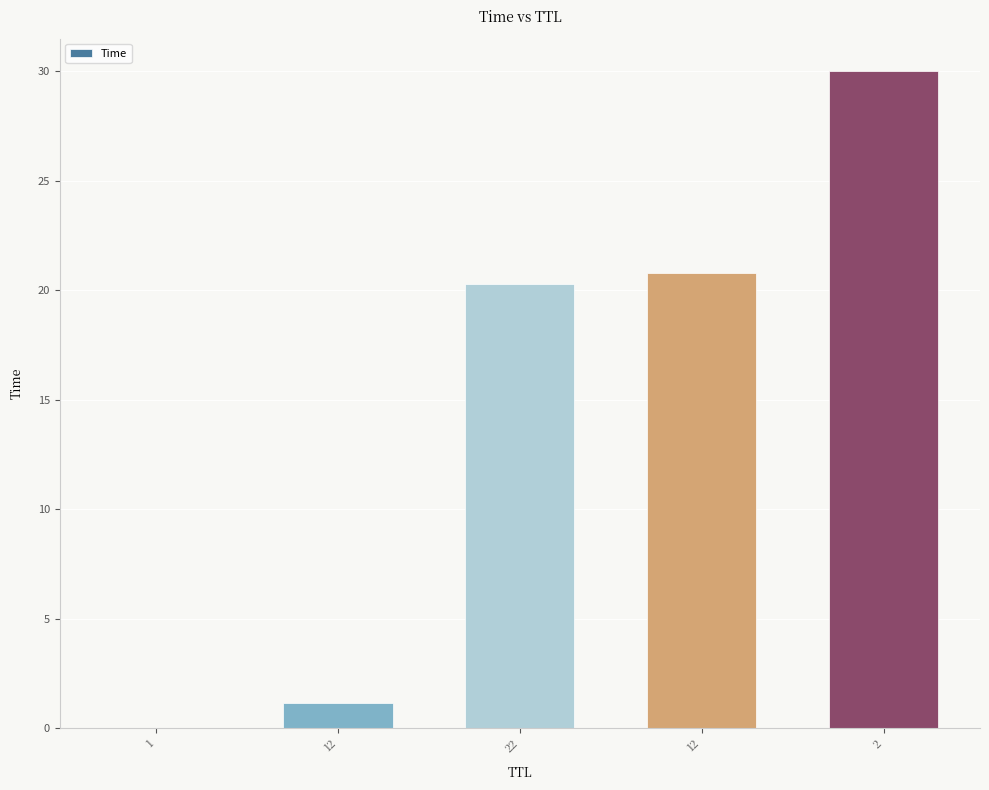

What is the greatest value displayed?

30.0